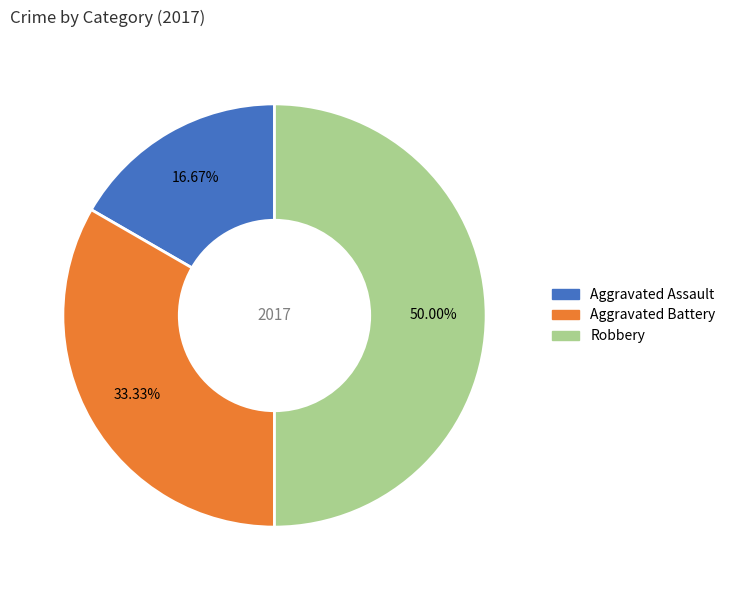

Which slice is the smallest?

Aggravated Assault